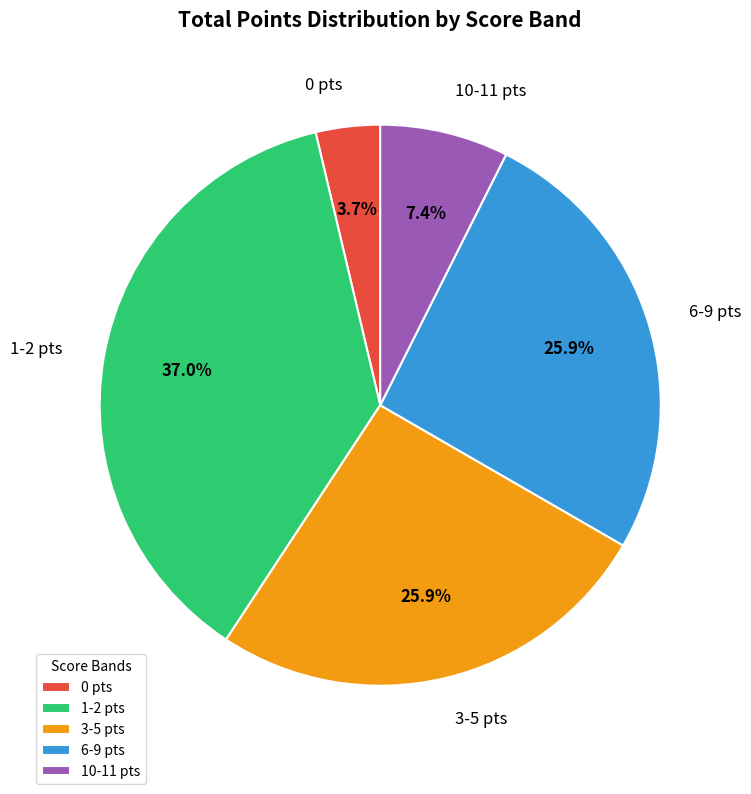

What percentage do 1-2 pts and 0 pts together represent?

40.7%